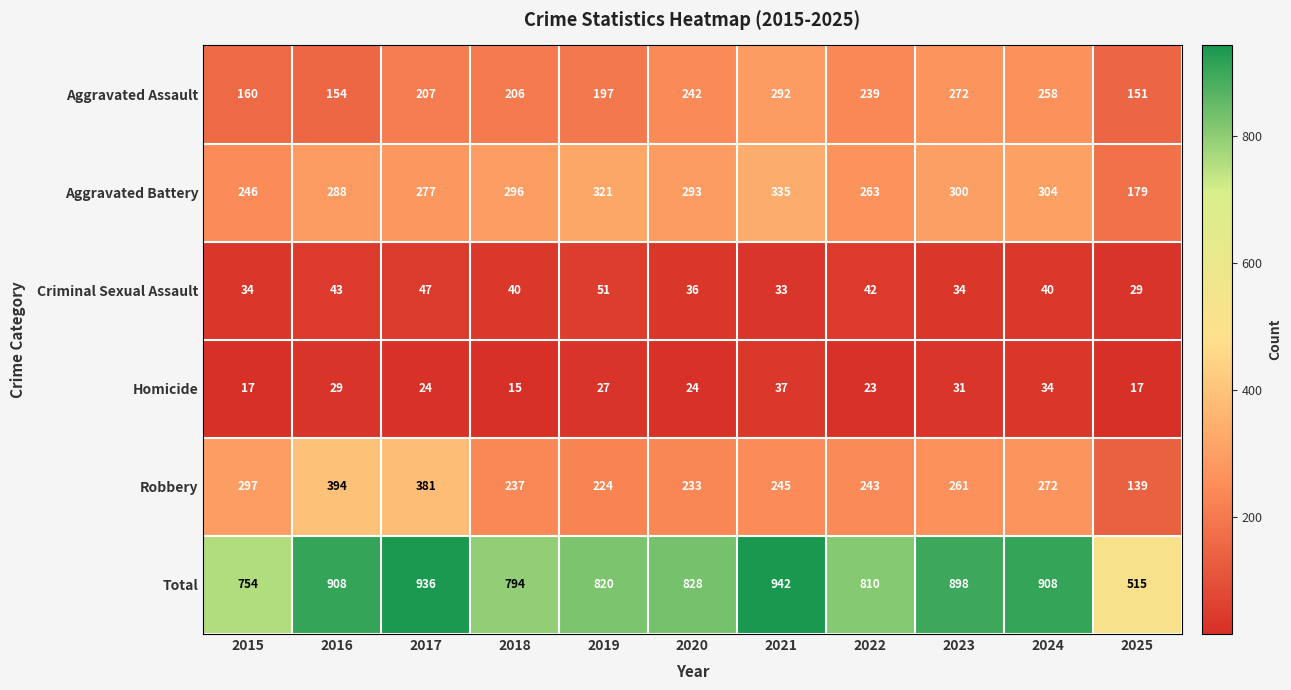

The Aggravated Battery series shows 321 at 2019. True or false?

True